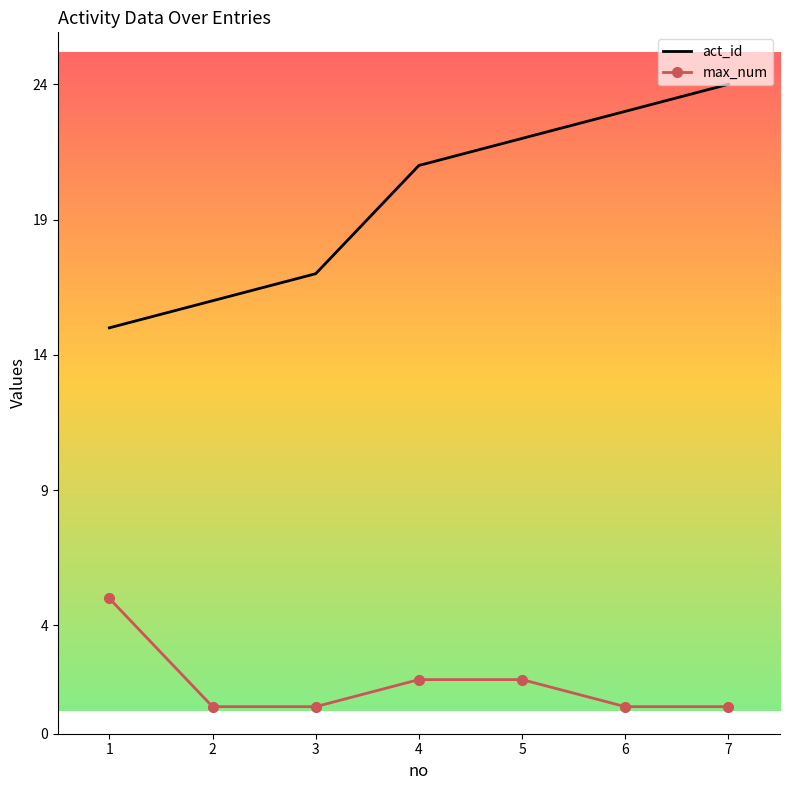

What is the sum of all max_num values?

13